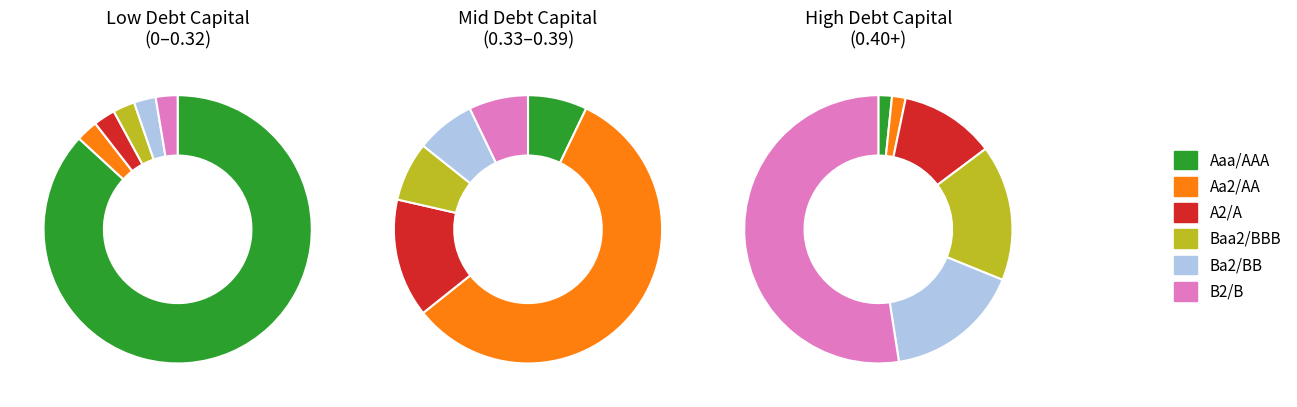

Which category has the smallest portion of the pie?

Aaa/AAA